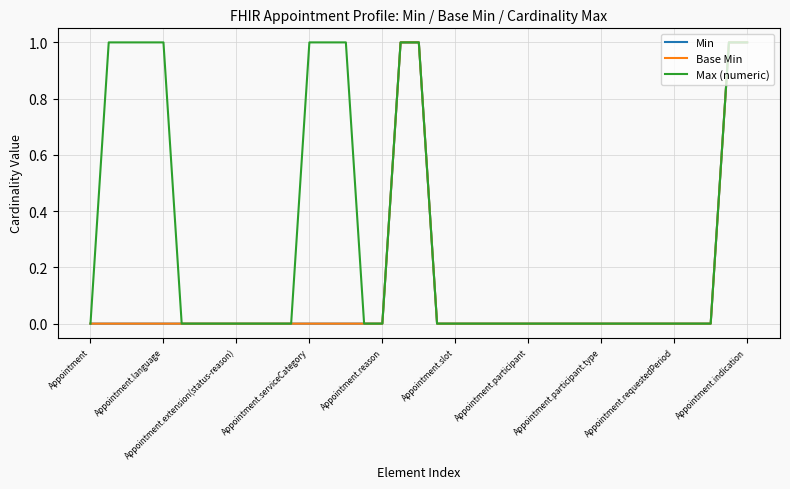

Is this an area chart (filled region under the line)?

No